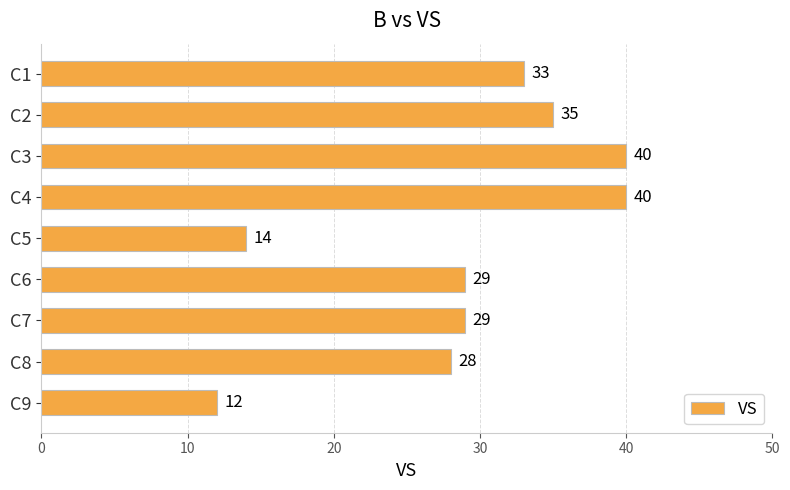

What is the sum of all values?

260